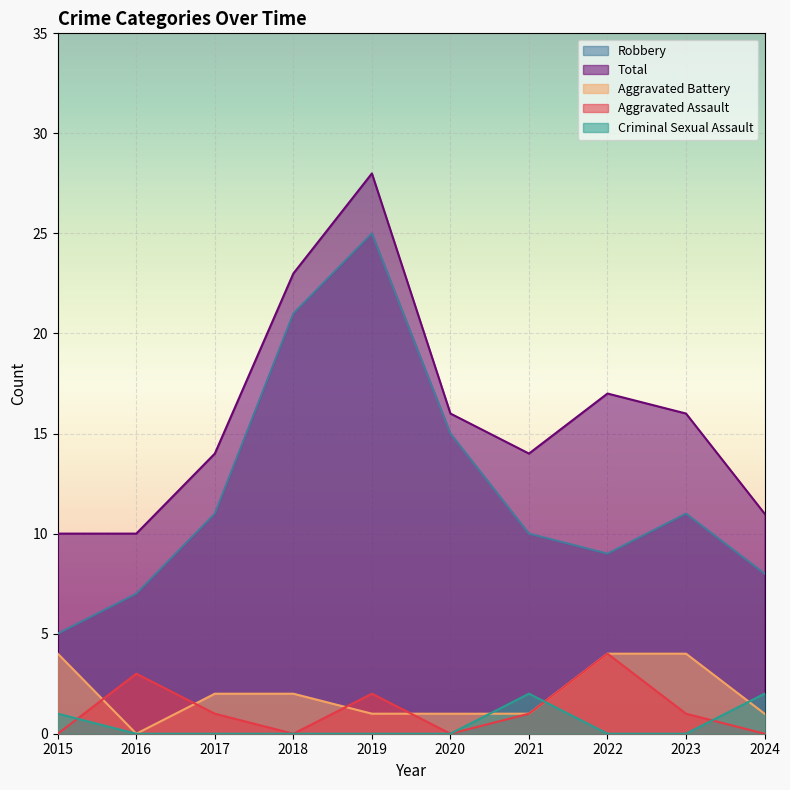

True or false: Robbery and Aggravated Assault cross at least once.

False